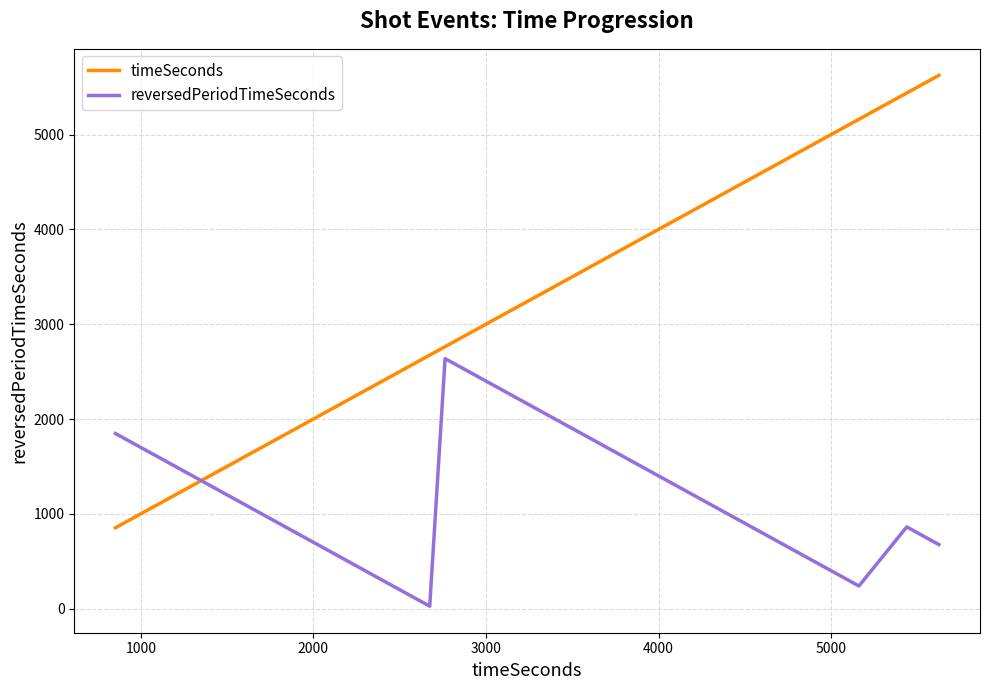

Which series ends up on top after the final intersection of timeSeconds and reversedPeriodTimeSeconds?

timeSeconds